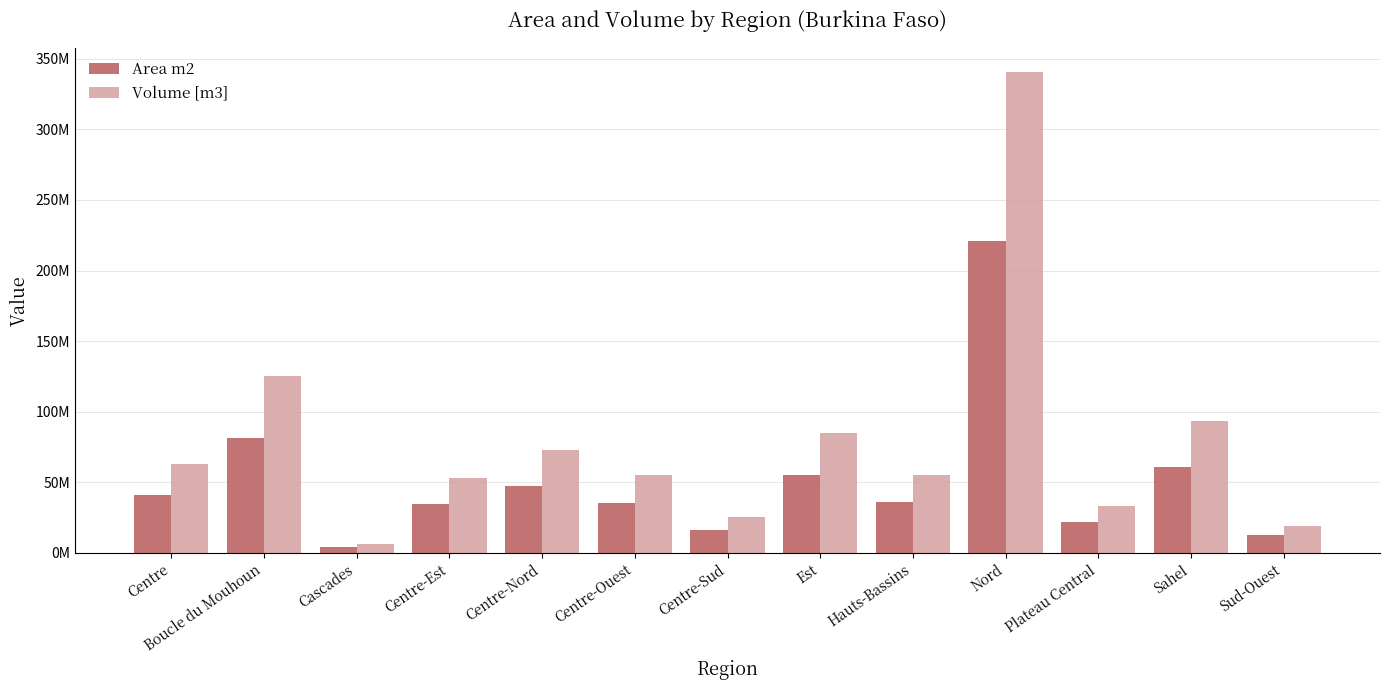

What is the sum of the Volume [m3] values at Centre-Est and Centre-Nord?

125541464.4